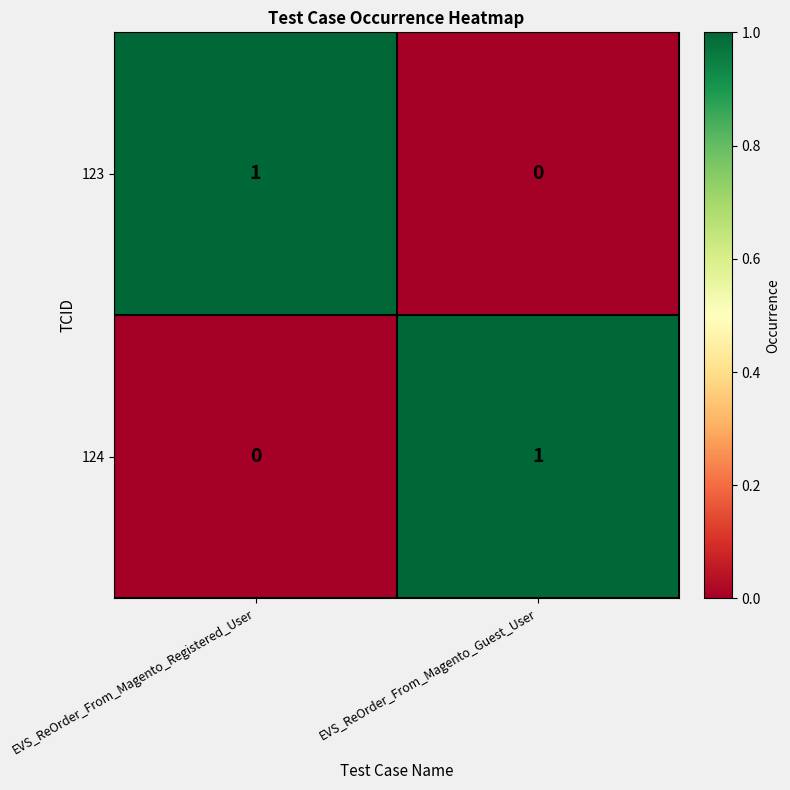

At how many categories does at least one series exceed 0?

2